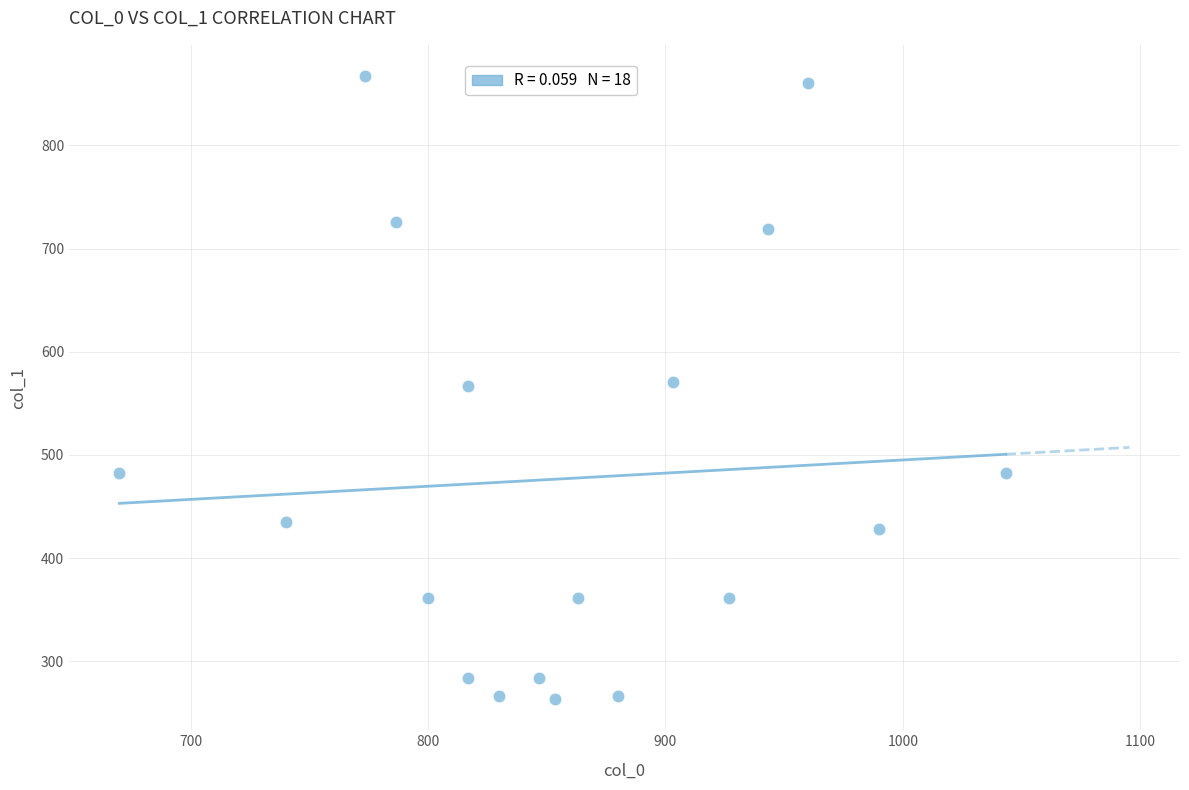

What is the range of X values (max minus min)?

373.3